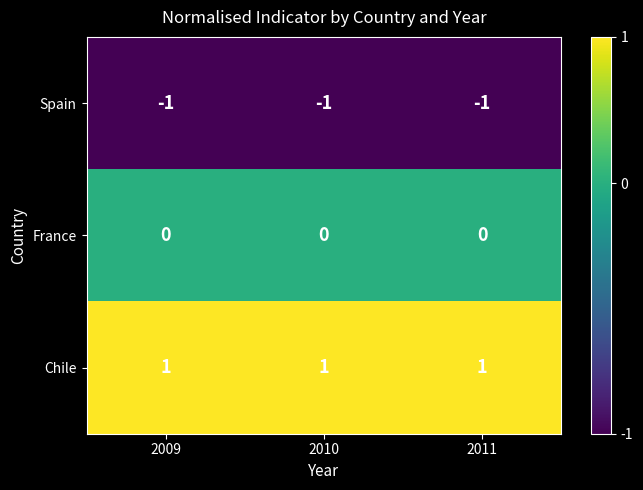

The value of Chile at 2010 is 1. True or false?

True